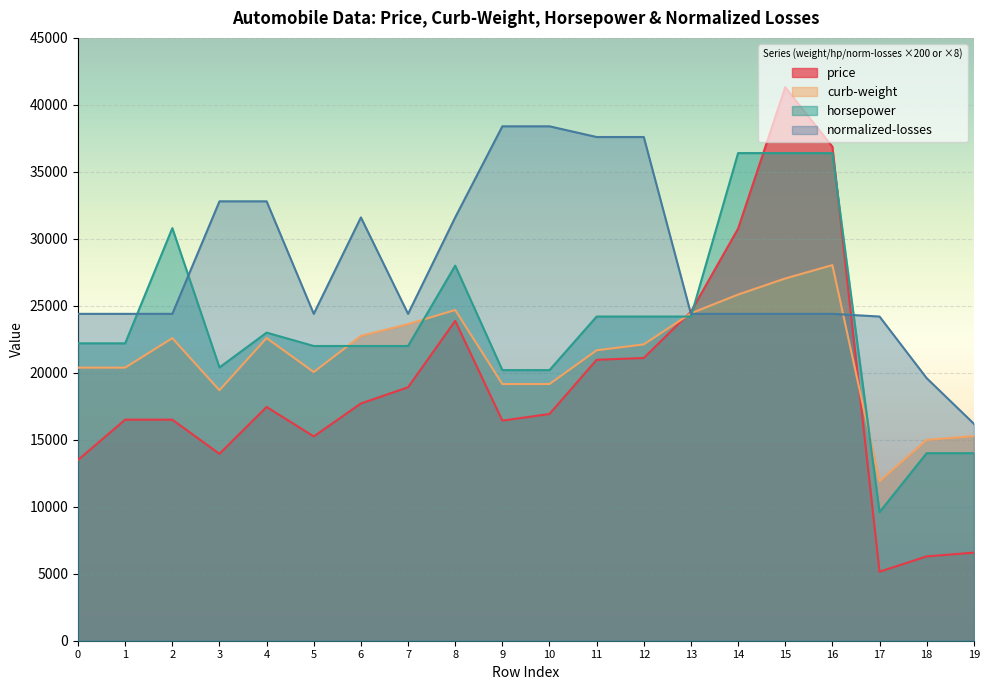

Which series has the widest spread of values?

price